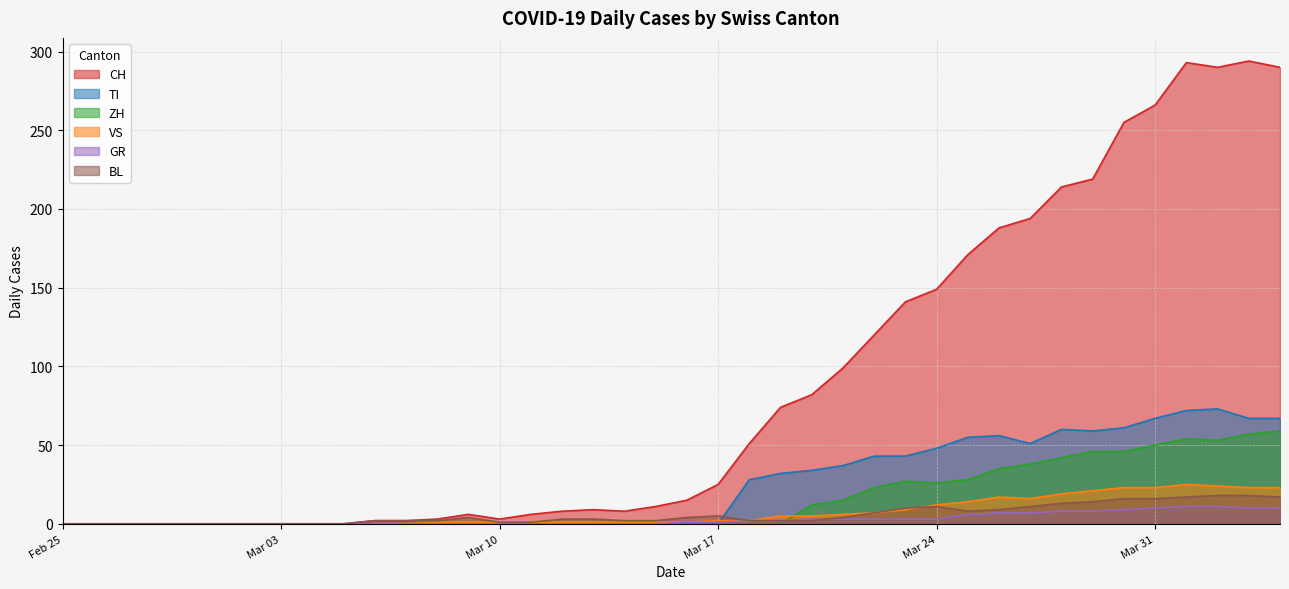

Is it true that TI equals 61 at 2020-03-30?

True